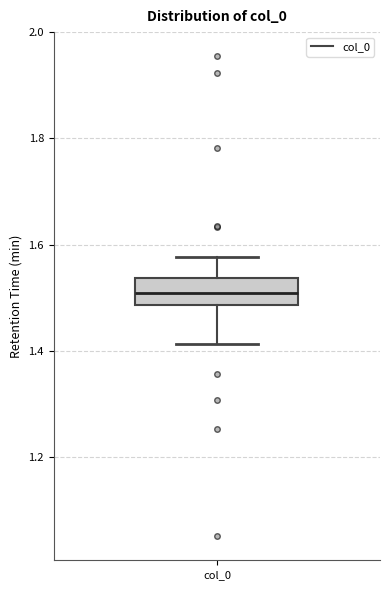

Read this box plot against the y-axis: the position of the median line, the range covered by the box, and the ends of both whiskers. The values are not printed on the chart, so give them approximately, as read against the axis.

median 1.50, box 1.48 to 1.54, whiskers 1.42 to 1.58